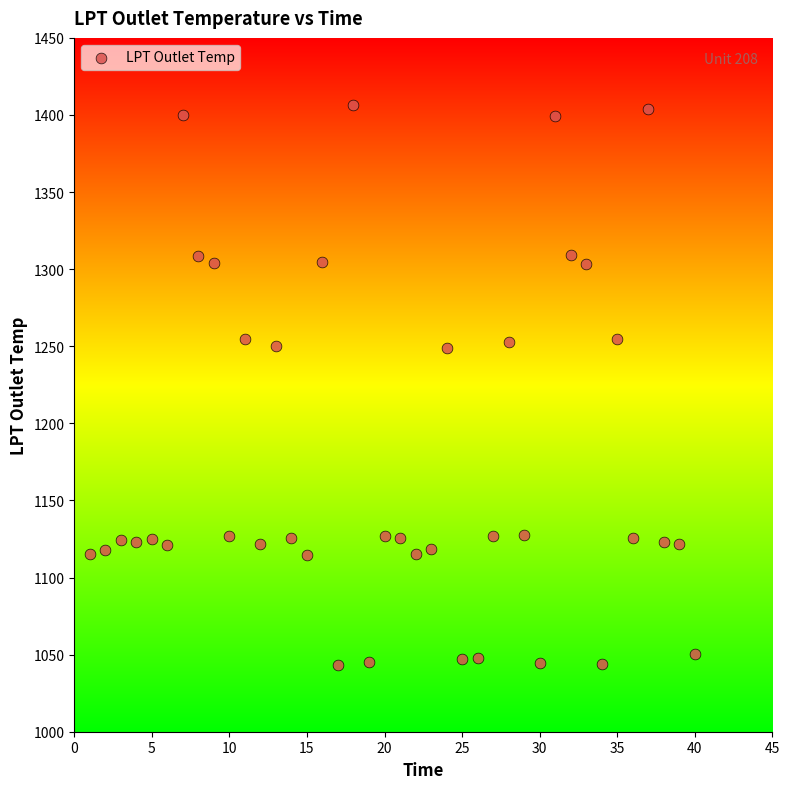

What is the range of Y values (max minus min)?

363.4